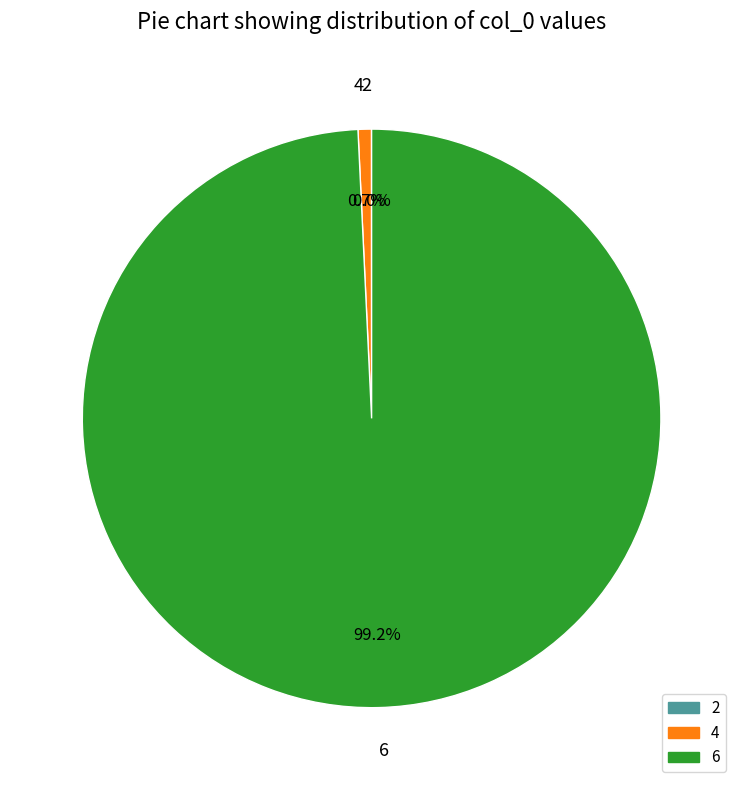

What percentage is the 4 slice, to the nearest percent?

1%